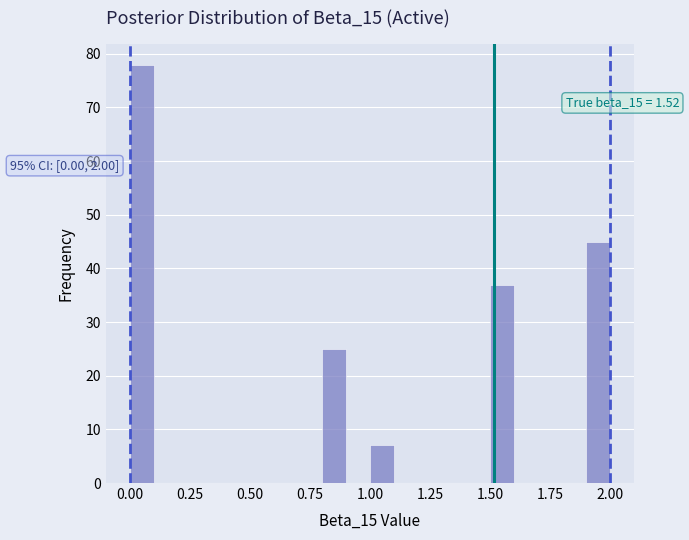

Around what value on the x-axis is the tallest bar? Give the approximate position of its centre, as read against the axis.

0.05